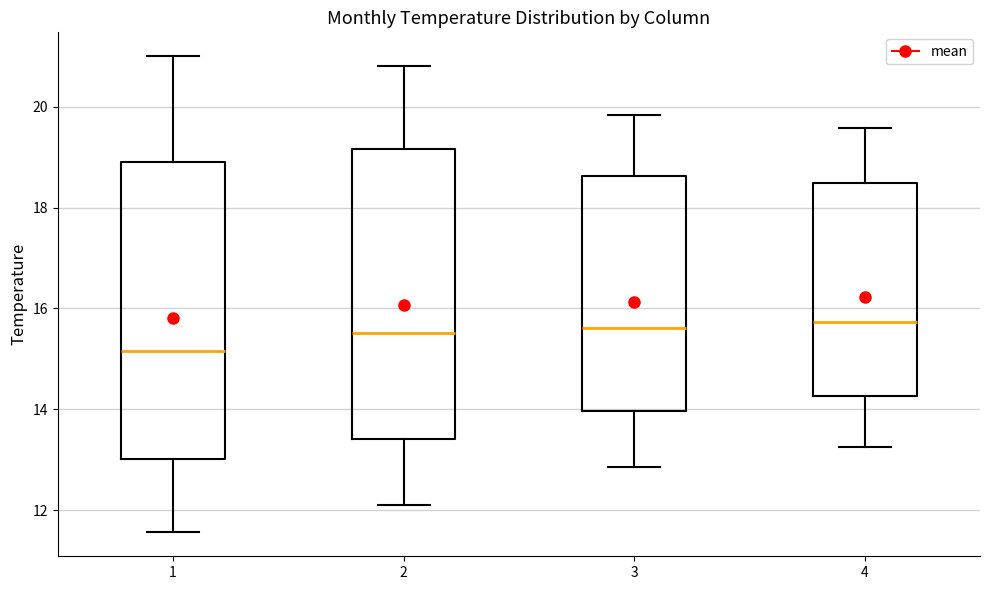

Reading left to right, transcribe this box plot: for each box, give where its median line is, the range the box spans, and where its two whiskers end, as read against the y-axis. The values are not printed on the chart, so give them approximately, as read against the axis.

1: median 15.2, box 13.0 to 19.0, whiskers 11.6 to 21.0
2: median 15.6, box 13.4 to 19.2, whiskers 12.2 to 20.8
3: median 15.6, box 14.0 to 18.6, whiskers 12.8 to 19.8
4: median 15.8, box 14.2 to 18.4, whiskers 13.2 to 19.6